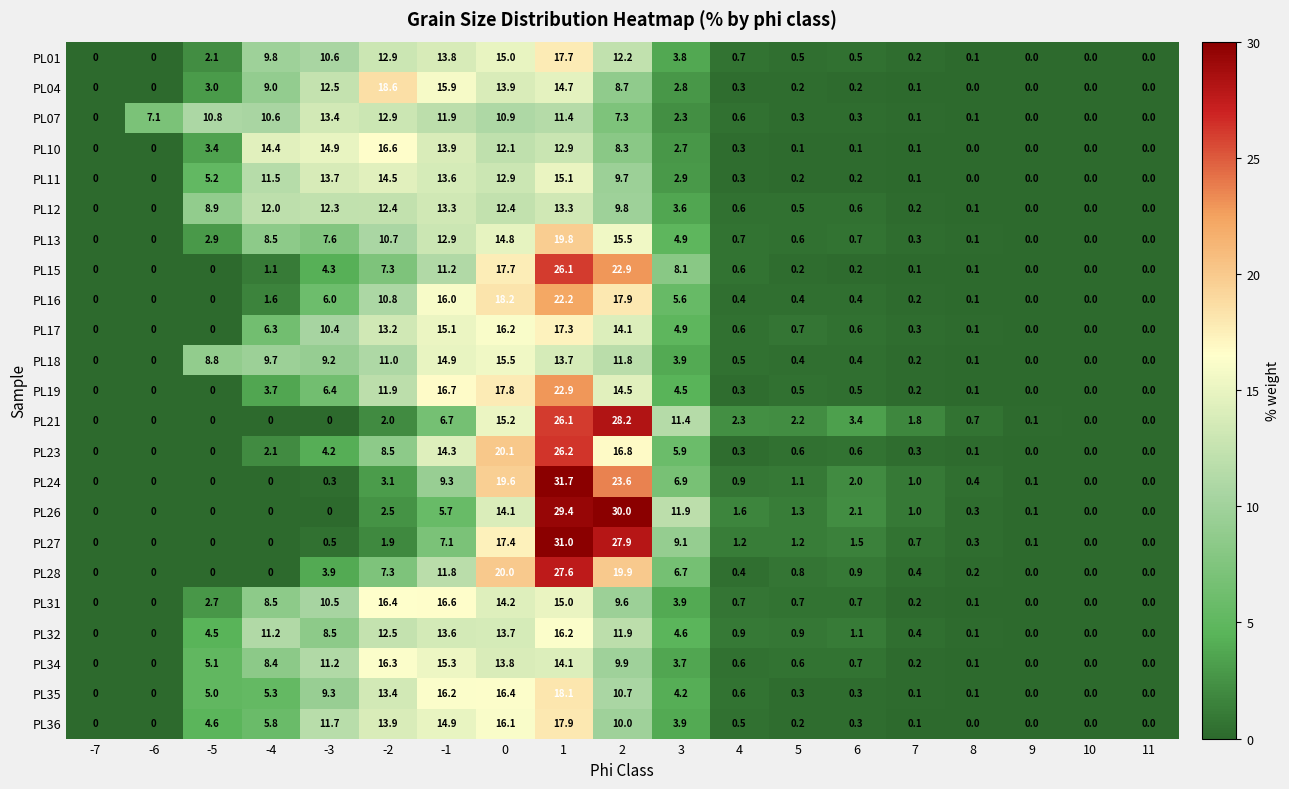

At how many categories does at least one series exceed 16?

5